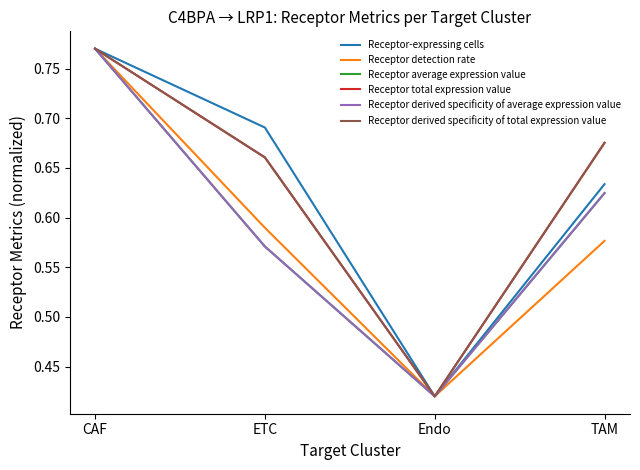

The Receptor total expression value series shows 0.2 at CAF. True or false?

False